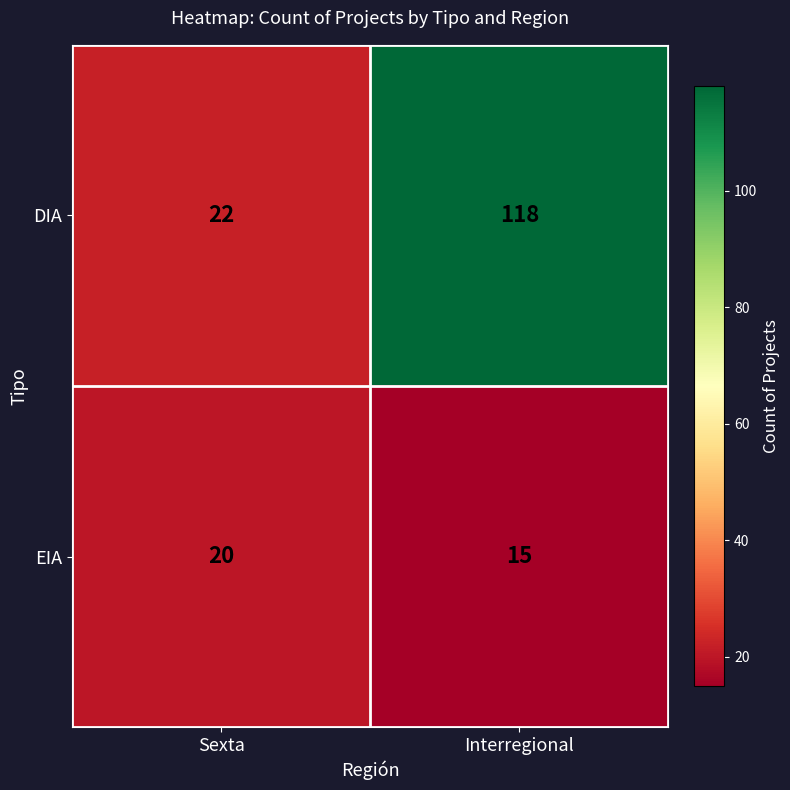

At how many categories does at least one series exceed 47?

1